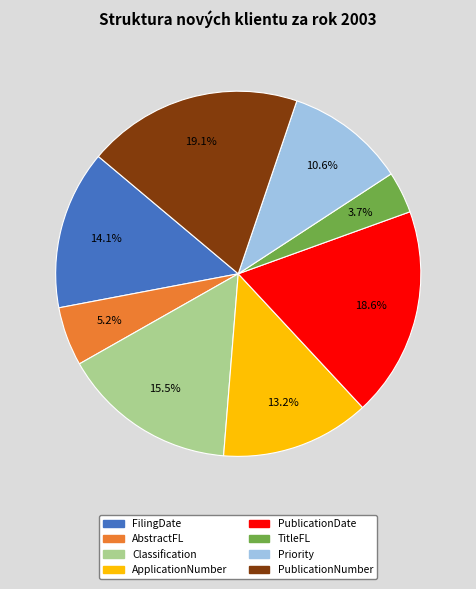

To the nearest percent, what is the difference between the TitleFL and Classification slice percentages?

12%